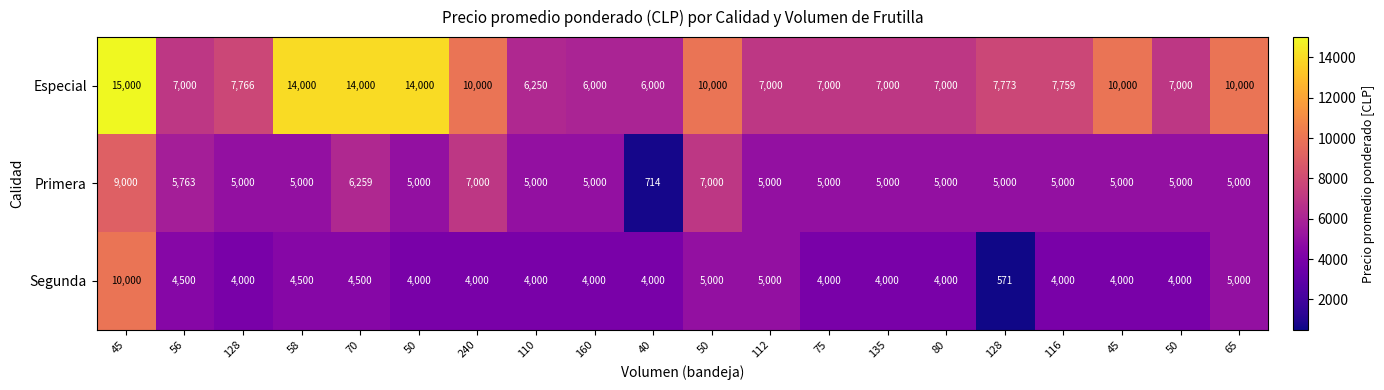

Reading left to right, extract all data points from this chart.

Especial: 45=15000	56=7000	128=7766	58=14000	70=14000	50=14000	240=10000	110=6250	160=6000	40=6000	50=10000	112=7000	75=7000	135=7000	80=7000	128=7773	116=7759	45=10000	50=7000	65=10000
Primera: 45=9000	56=5763	128=5000	58=5000	70=6259	50=5000	240=7000	110=5000	160=5000	40=714	50=7000	112=5000	75=5000	135=5000	80=5000	128=5000	116=5000	45=5000	50=5000	65=5000
Segunda: 45=10000	56=4500	128=4000	58=4500	70=4500	50=4000	240=4000	110=4000	160=4000	40=4000	50=5000	112=5000	75=4000	135=4000	80=4000	128=571	116=4000	45=4000	50=4000	65=5000